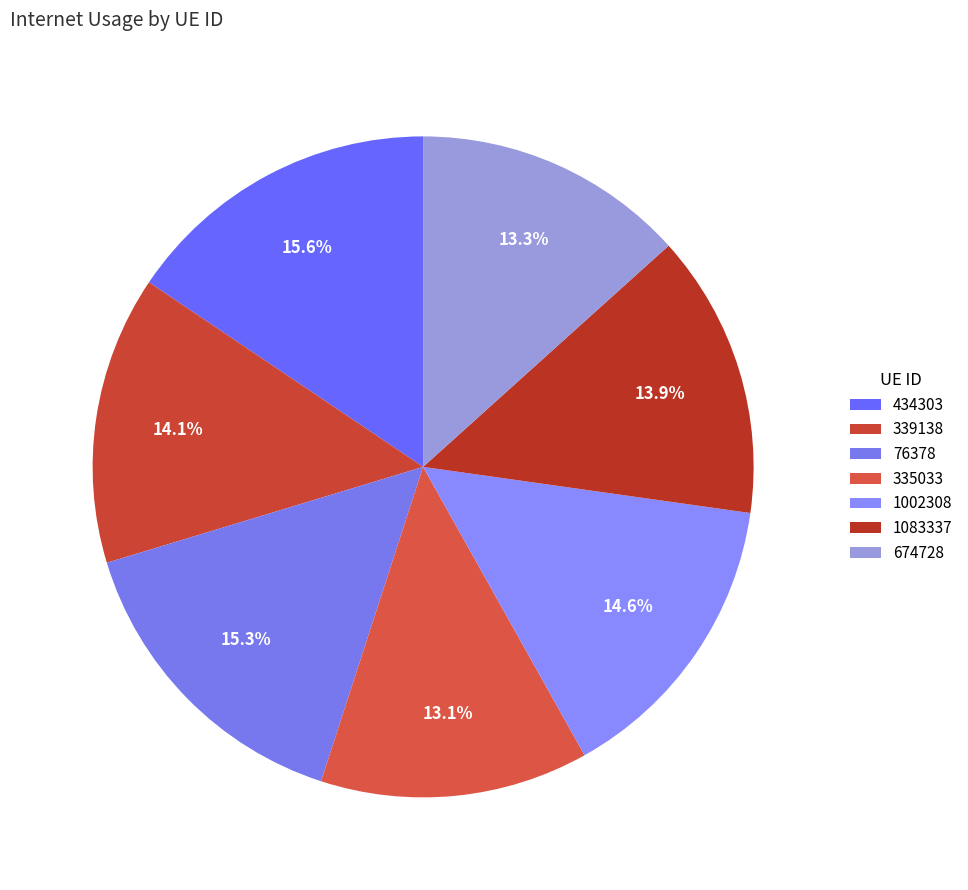

Does any single category account for the majority?

No